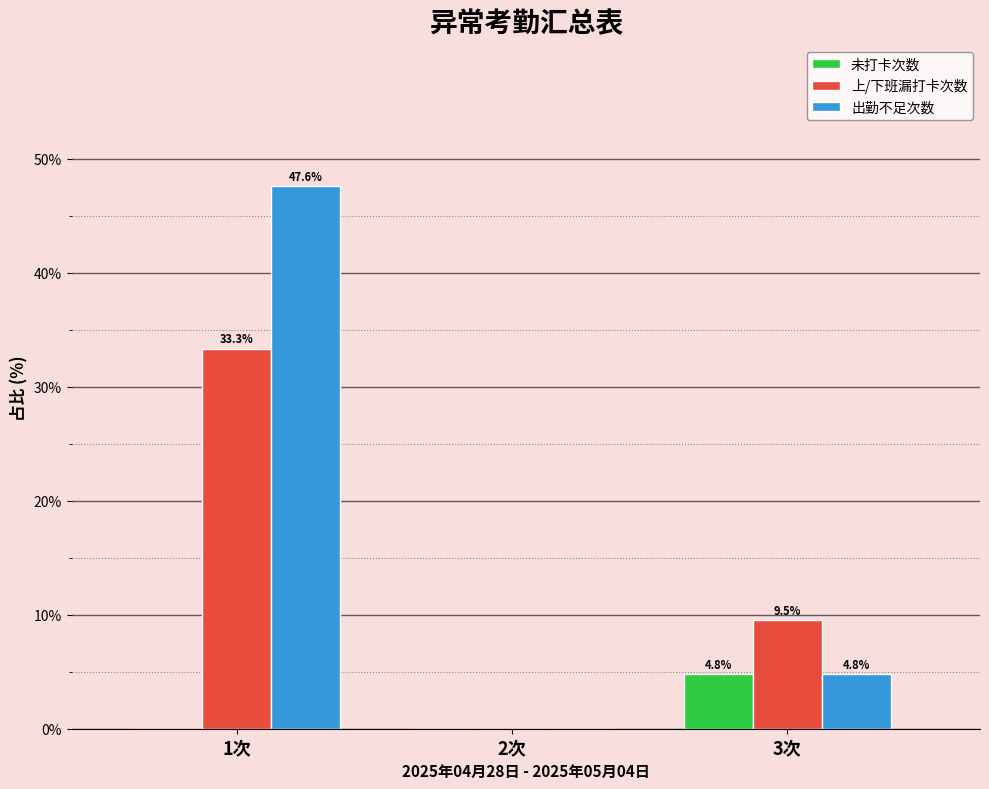

Reading right to left, transcribe all the data shown in this chart.

未打卡次数: 3次=4.8	2次=0.0	1次=0.0
上/下班漏打卡次数: 3次=9.5	2次=0.0	1次=33.3
出勤不足次数: 3次=4.8	2次=0.0	1次=47.6